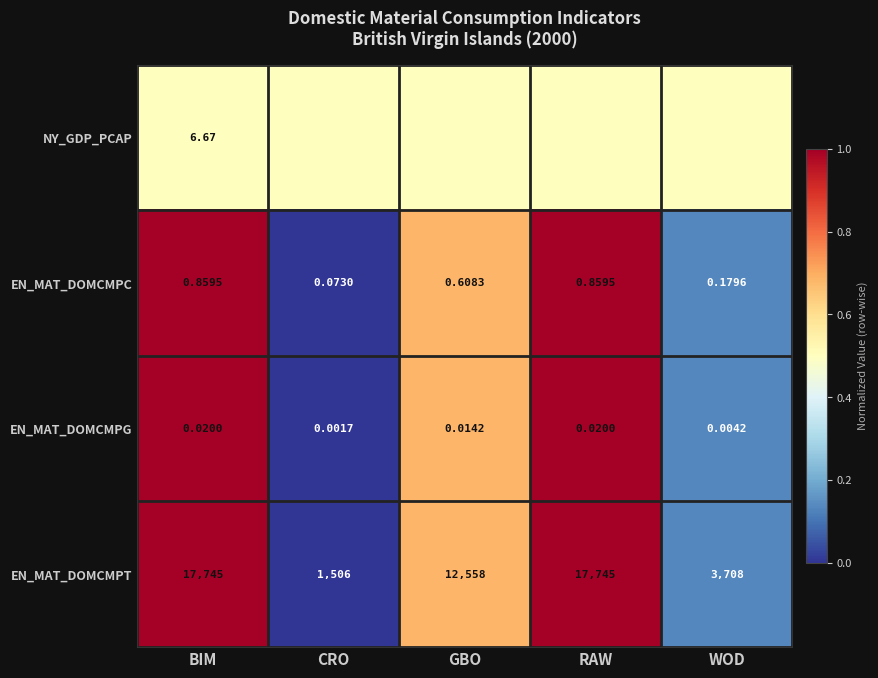

At which label is NY_GDP_PCAP closest to 0?

BIM